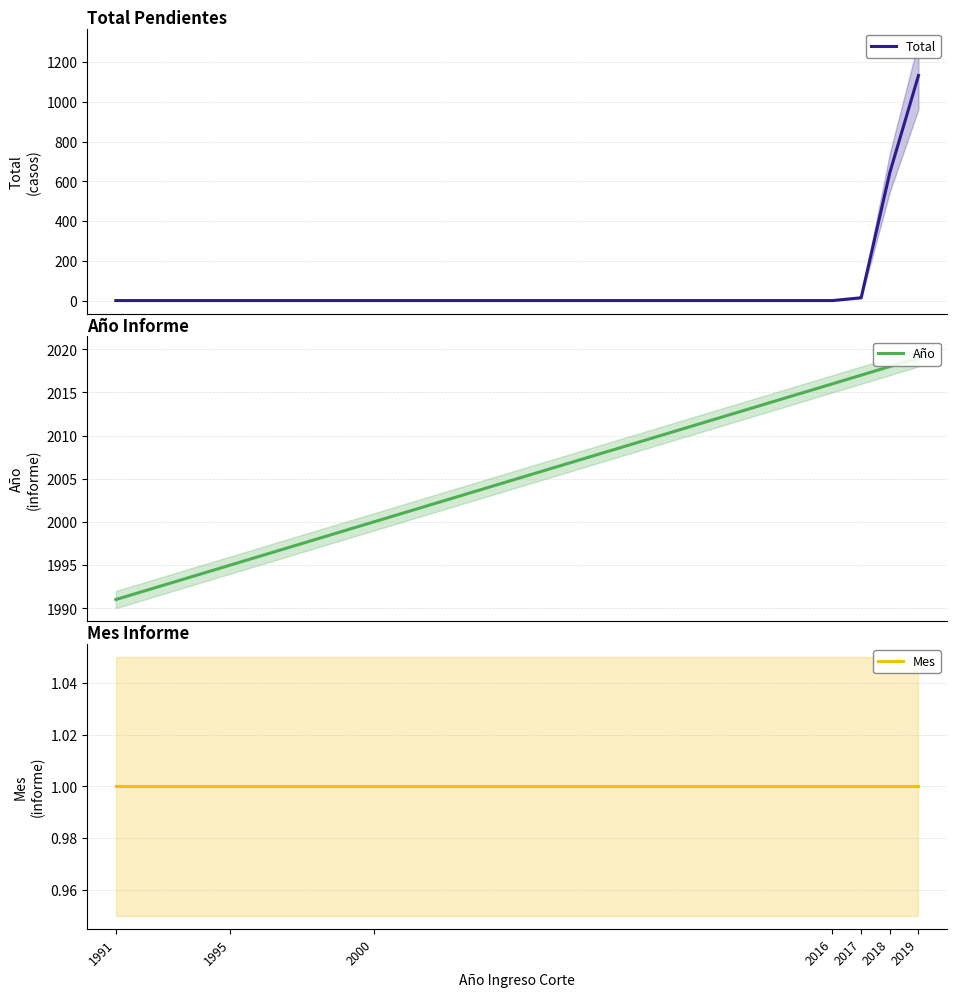

True or false: Total and Mes cross at least once.

False